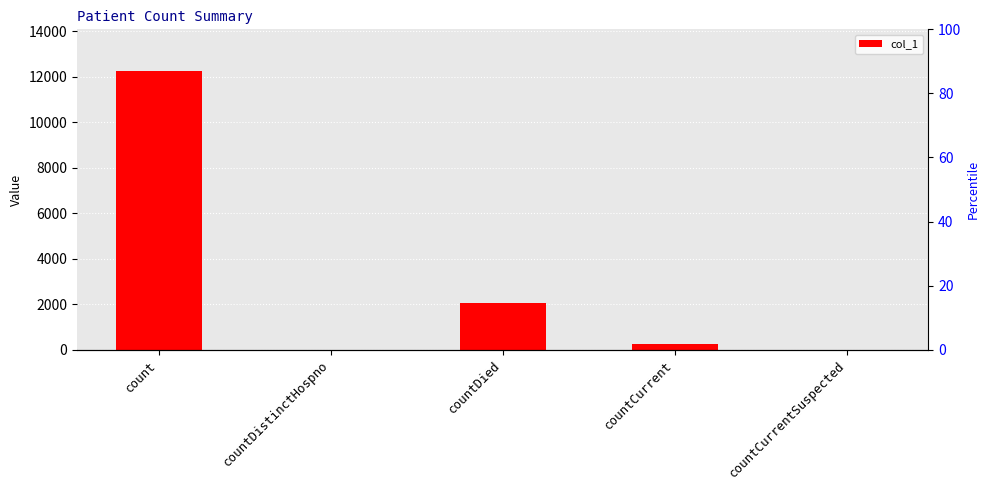

Which category has the highest value across all series?

count